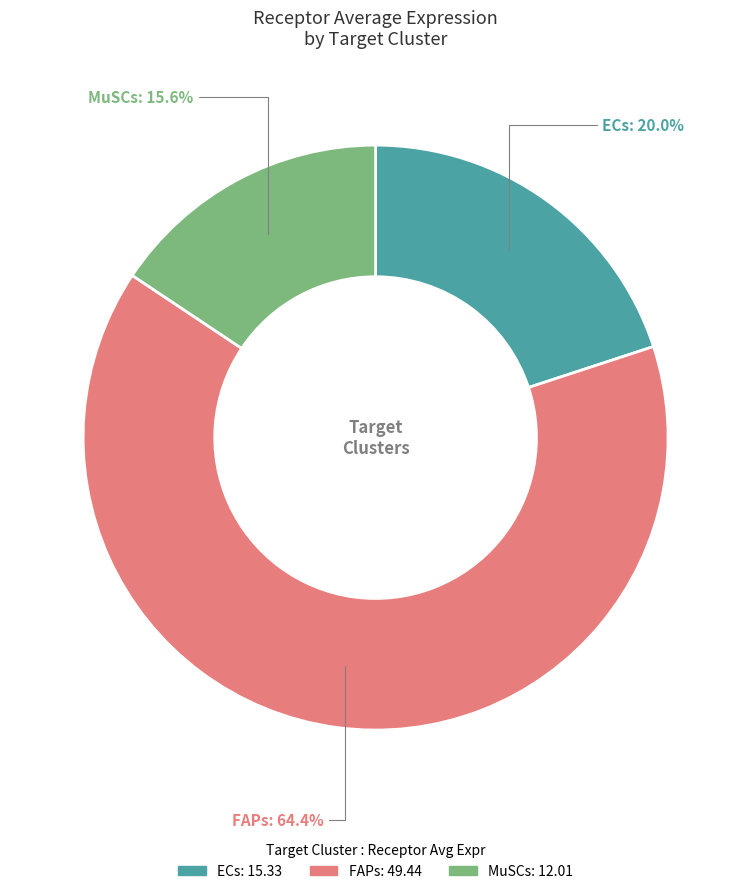

Approximately how many times larger is the value at ECs compared to MuSCs?

1.3